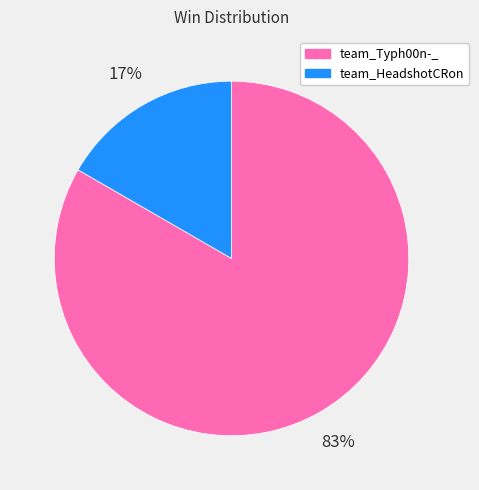

Does any single category account for the majority?

Yes